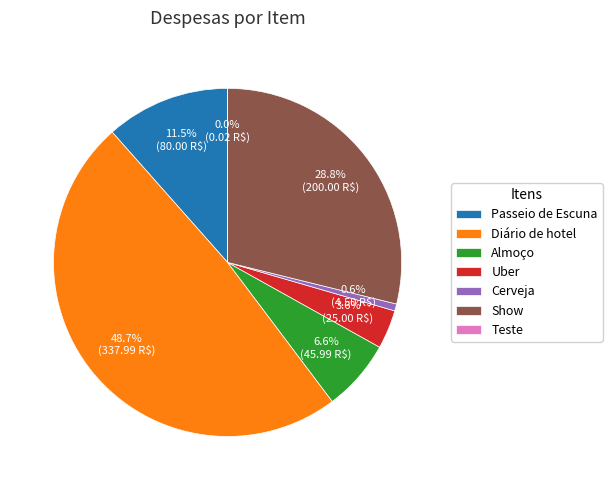

Approximately how many times larger is the value at Diário de hotel compared to Show?

1.7